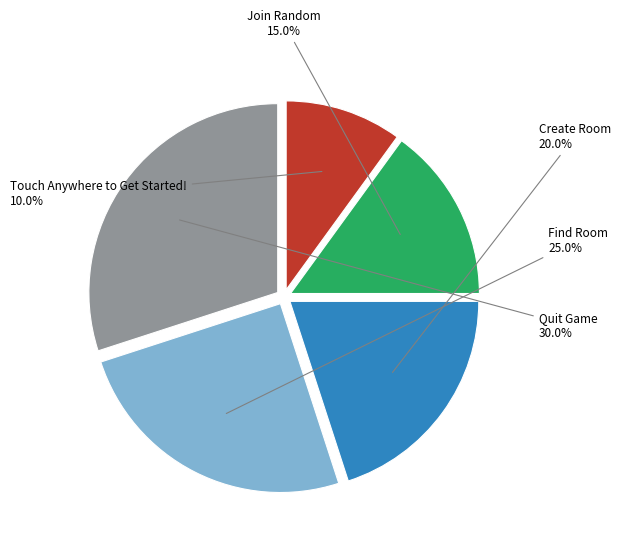

Is there a majority slice in this chart?

No